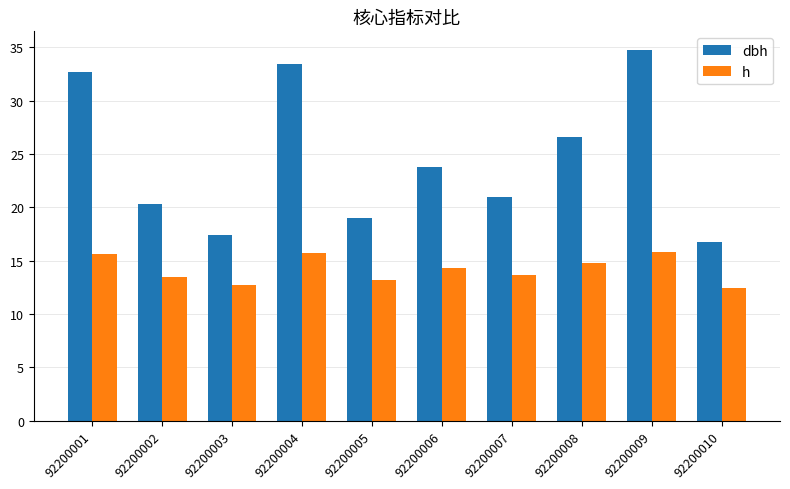

Rank the series by their maximum value, from highest to lowest.

dbh, h